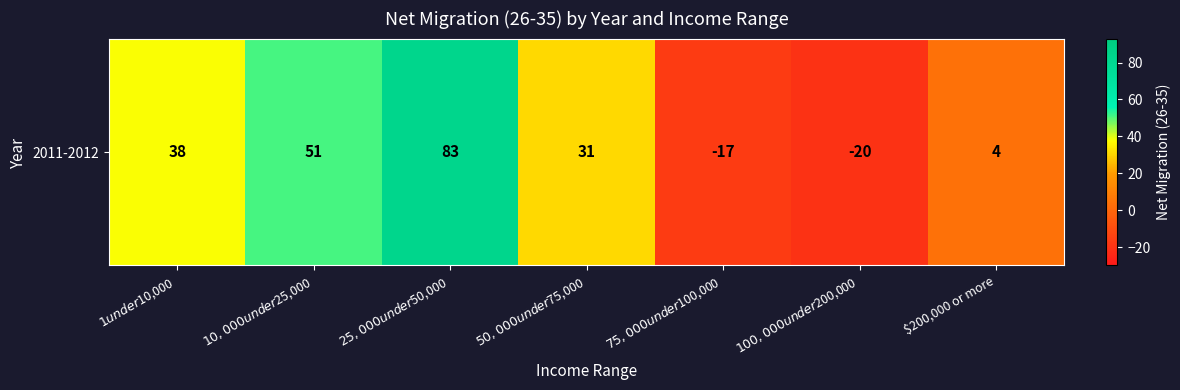

Rank the categories by value from lowest to highest.

$100,000 under $200,000, $75,000 under $100,000, $200,000 or more, $50,000 under $75,000, $1 under $10,000, $10,000 under $25,000, $25,000 under $50,000